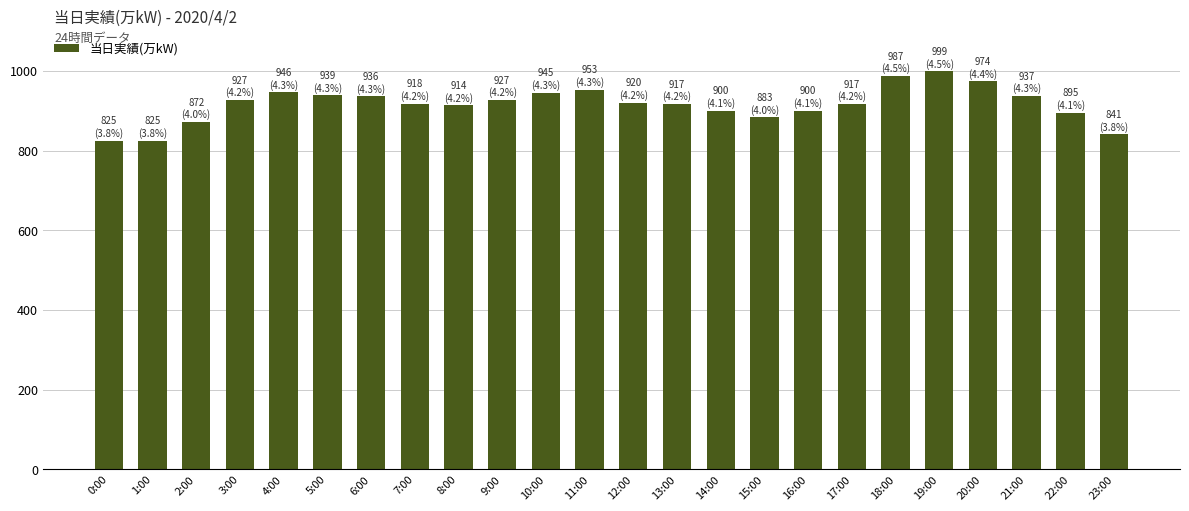

How many series are shown in this chart?

1